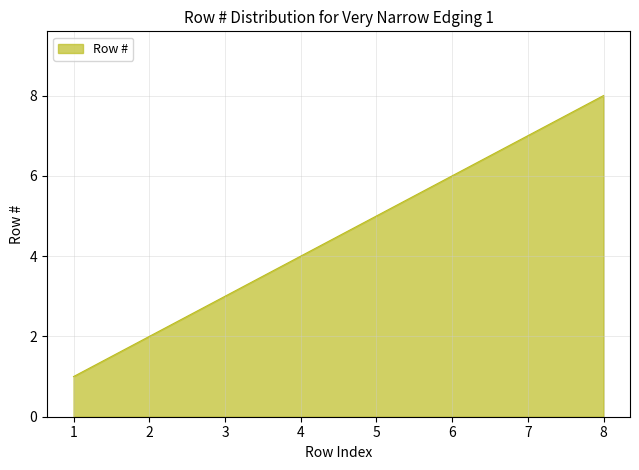

How many distinct data groups are displayed?

1